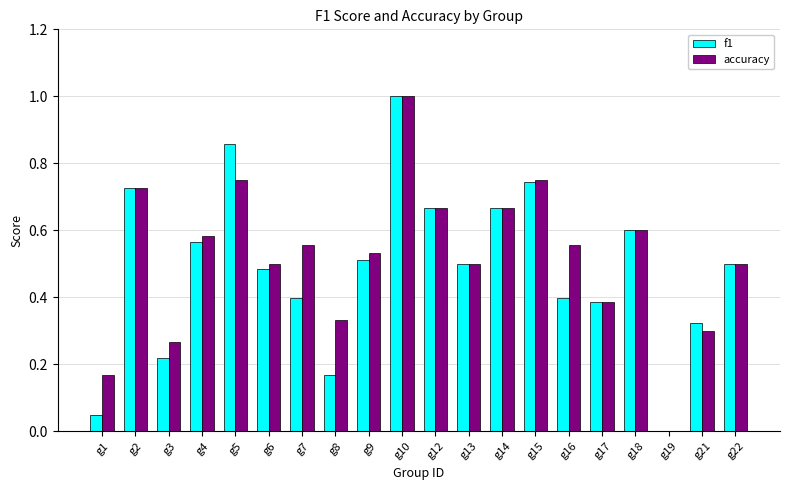

Between g6 and g19, which series saw the biggest shift?

accuracy